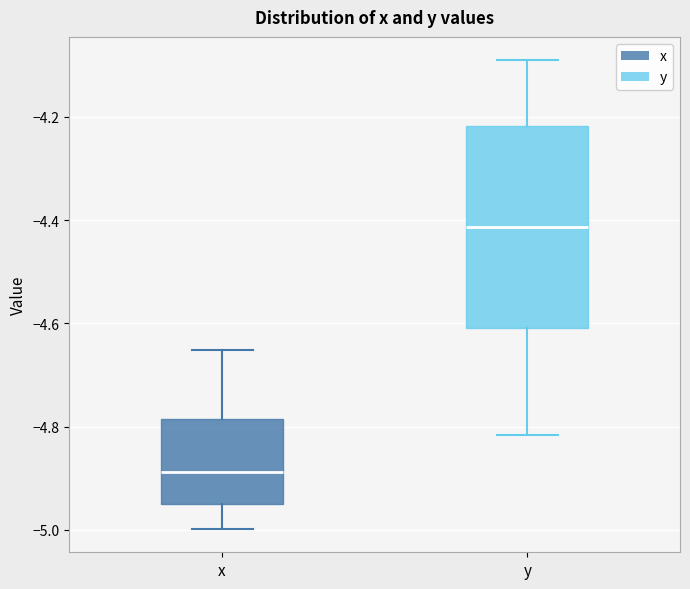

Comparing the boxes themselves (not the whiskers), which one is the tallest?

y